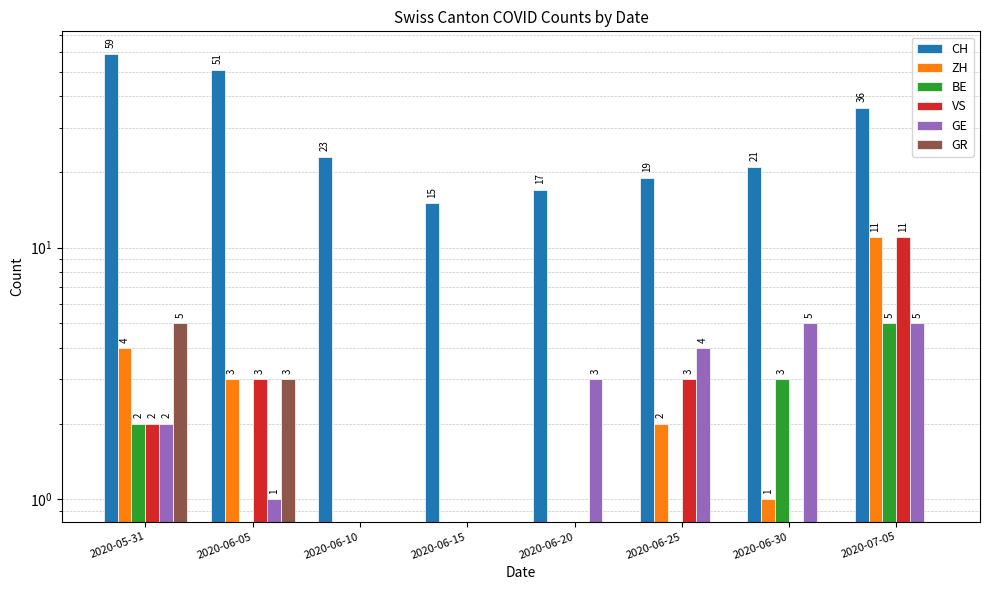

Is it true that GE equals 5 at 2020-07-05?

True